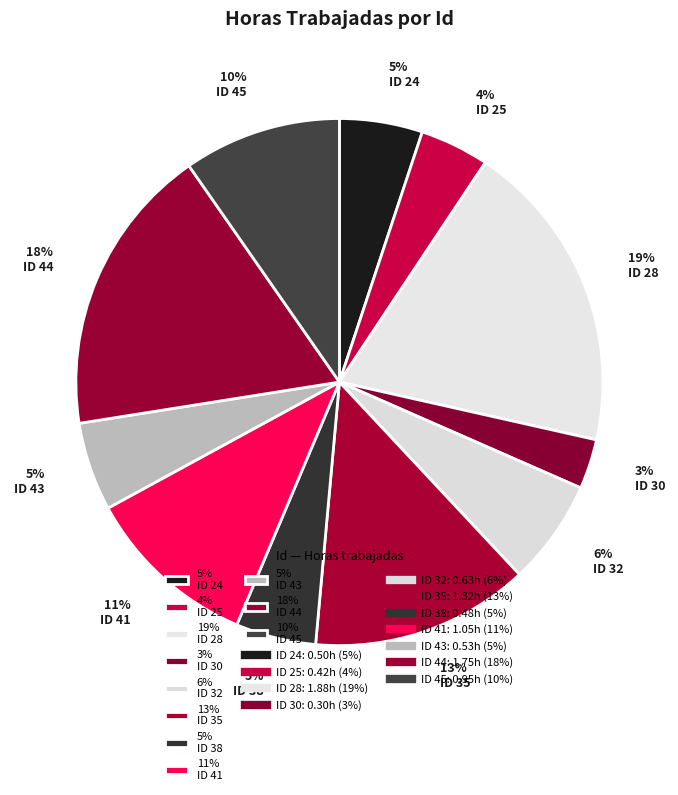

How many segments does this pie chart have?

11